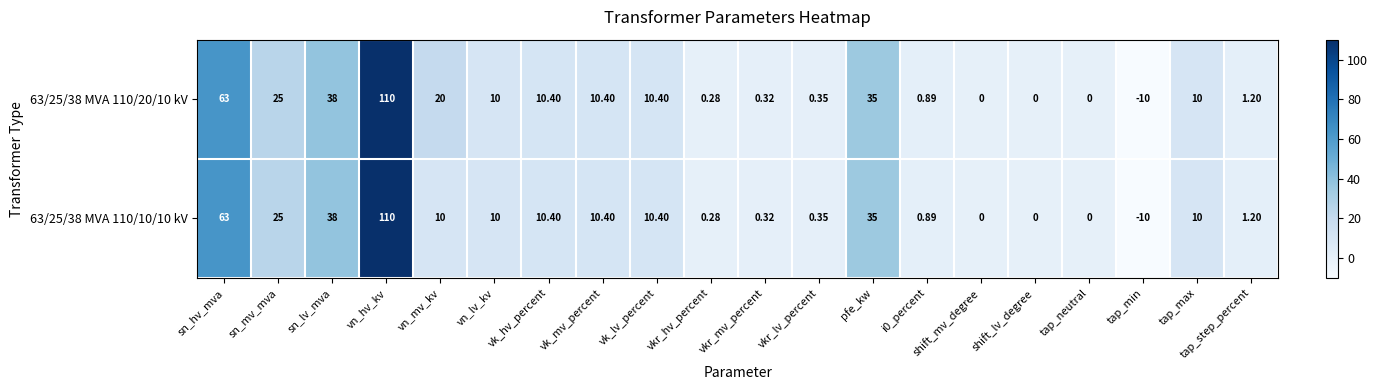

Where is 63/25/38 MVA 110/20/10 kV nearest to the value 50?

sn_lv_mva